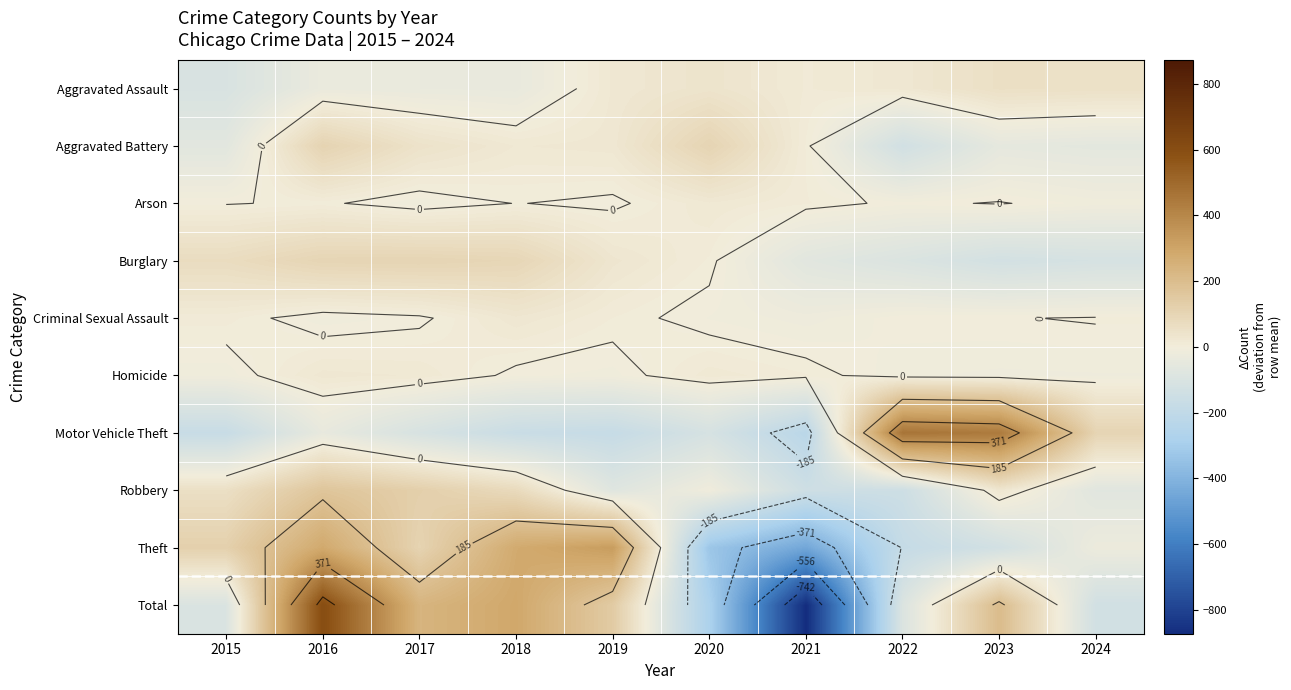

Which label corresponds to the smallest value in the chart?

2021